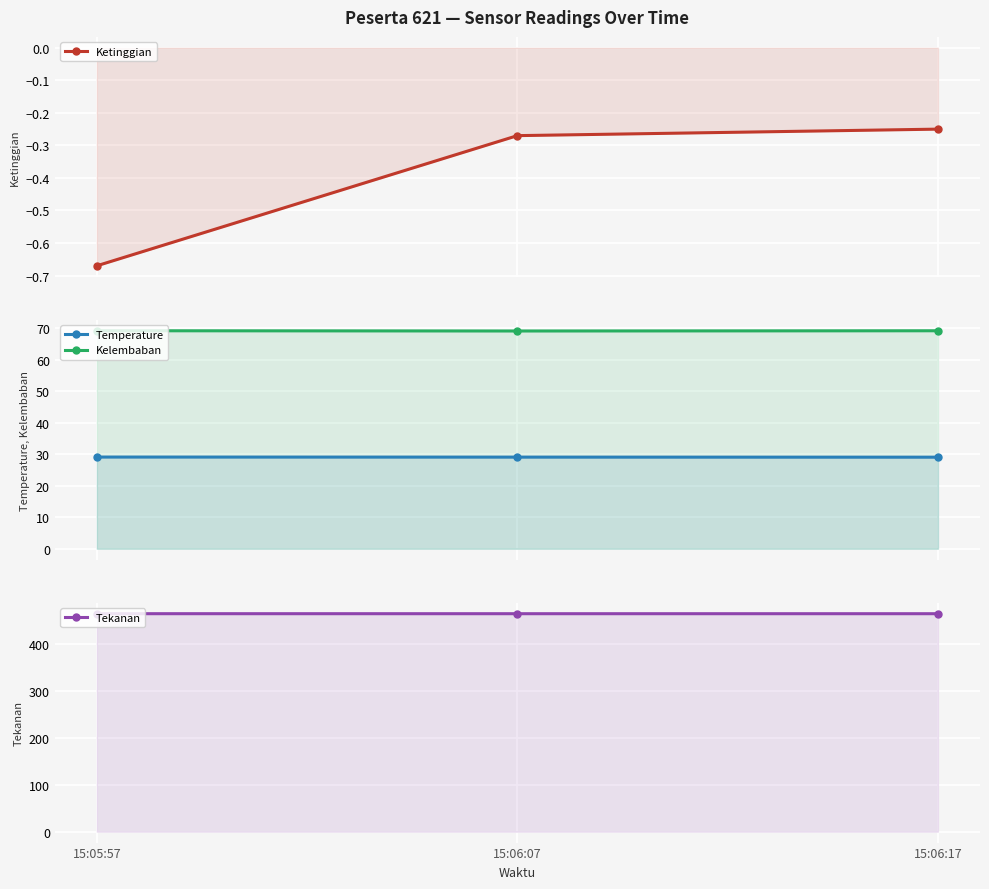

Which series has the largest total across all categories?

Tekanan